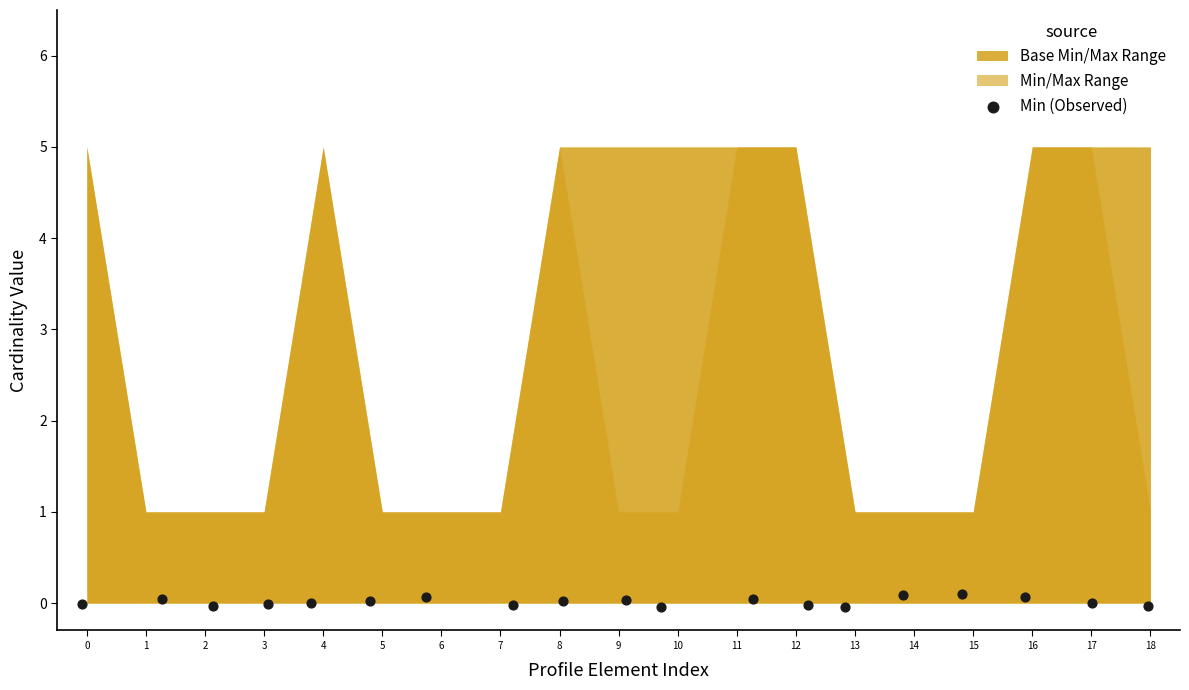

What is the range of X values (max minus min)?

18.0